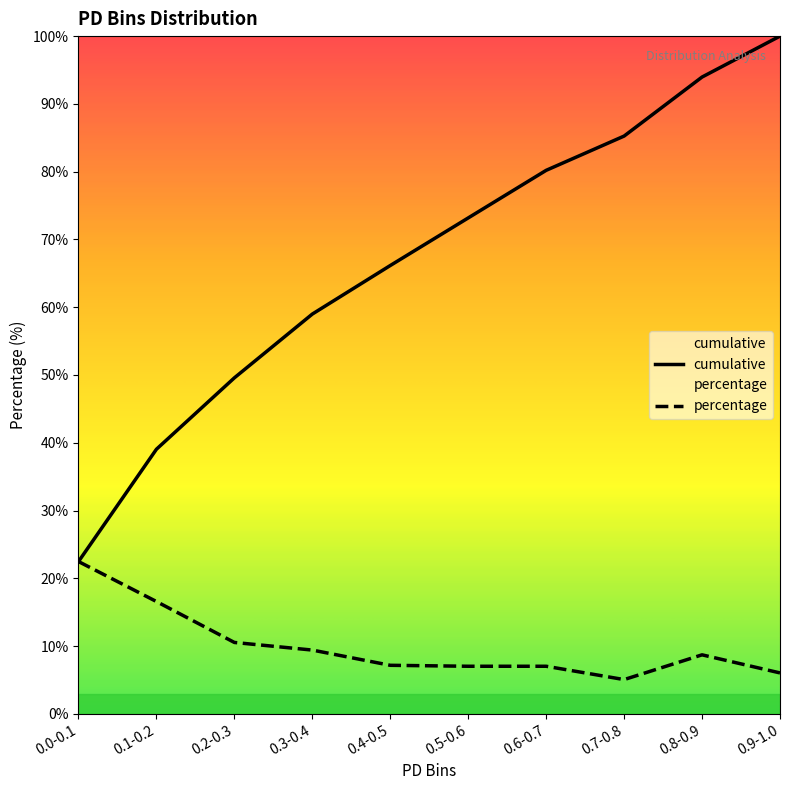

Does the chart display data point markers on the line(s)?

No